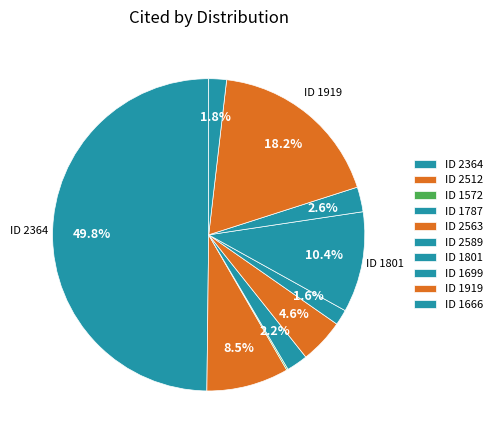

Rank the categories by value from highest to lowest.

2364, 1919, 1801, 2512, 2563, 1699, 1787, 1666, 2589, 1572